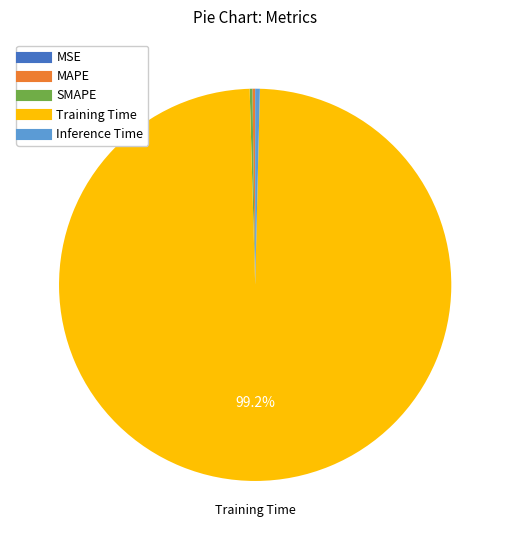

What is the majority slice?

Training Time